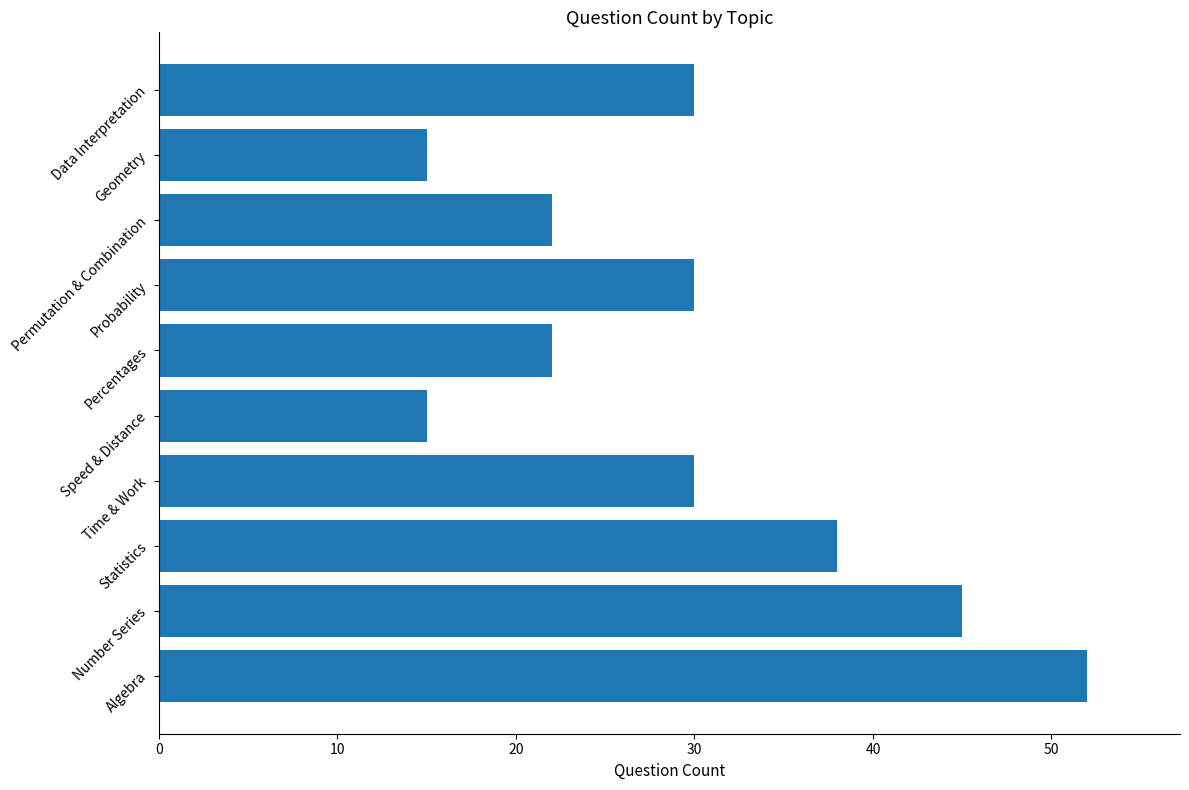

Count the values in the range 22 to 38.

6